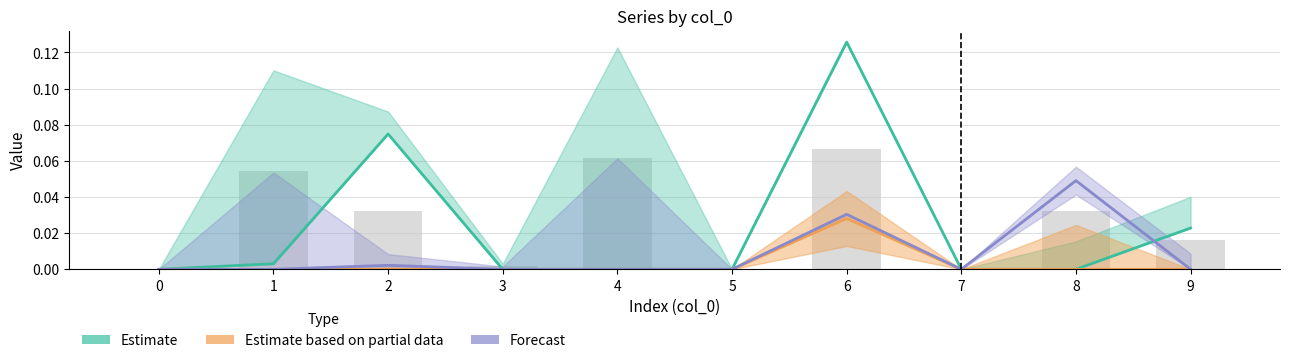

The value of Estimate based on partial data at 2 is 0.0. True or false?

True